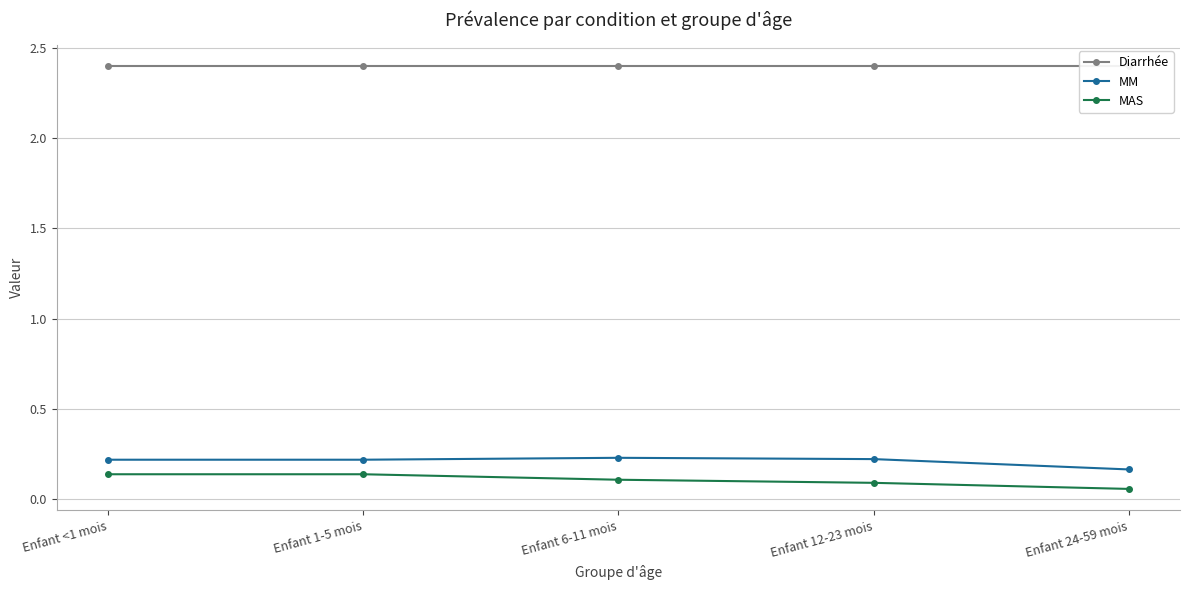

Reading left to right, transcribe all the data shown in this chart.

Diarrhée: Enfant <1 mois=2.4	Enfant 1-5 mois=2.4	Enfant 6-11 mois=2.4	Enfant 12-23 mois=2.4	Enfant 24-59 mois=2.4
MM: Enfant <1 mois=0.2	Enfant 1-5 mois=0.2	Enfant 6-11 mois=0.2	Enfant 12-23 mois=0.2	Enfant 24-59 mois=0.2
MAS: Enfant <1 mois=0.1	Enfant 1-5 mois=0.1	Enfant 6-11 mois=0.1	Enfant 12-23 mois=0.1	Enfant 24-59 mois=0.1